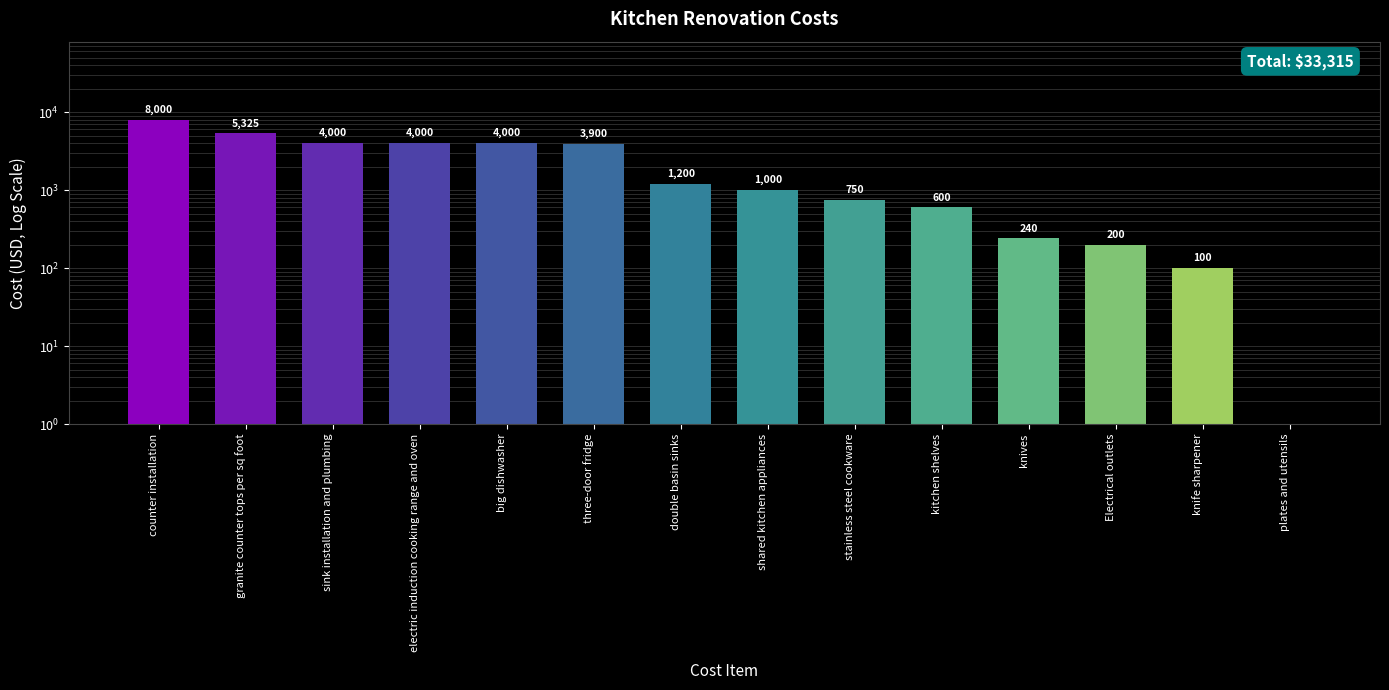

Reading left to right, transcribe all the data shown in this chart.

counter installation=8000	granite counter tops per sq foot=5325	sink installation and plumbing=4000	electric induction cooking range and oven=4000	big dishwasher=4000	three-door fridge=3900	double basin sinks=1200	shared kitchen appliances=1000	stainless steel cookware=750	kitchen shelves=600	knives=240	Electrical outlets=200	knife sharpener=100	plates and utensils=0